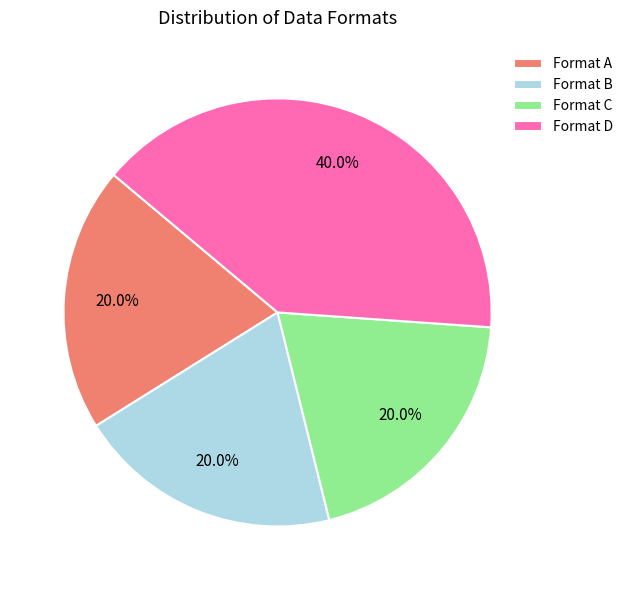

What percentage is the Format D slice, to the nearest percent?

40%